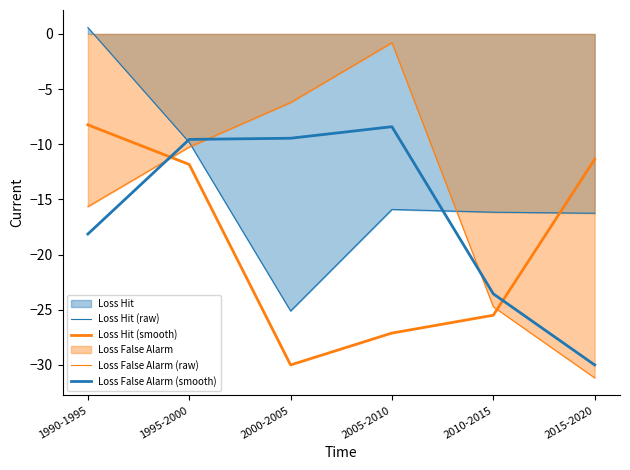

Which series has the largest range (max minus min)?

Loss False Alarm (raw)